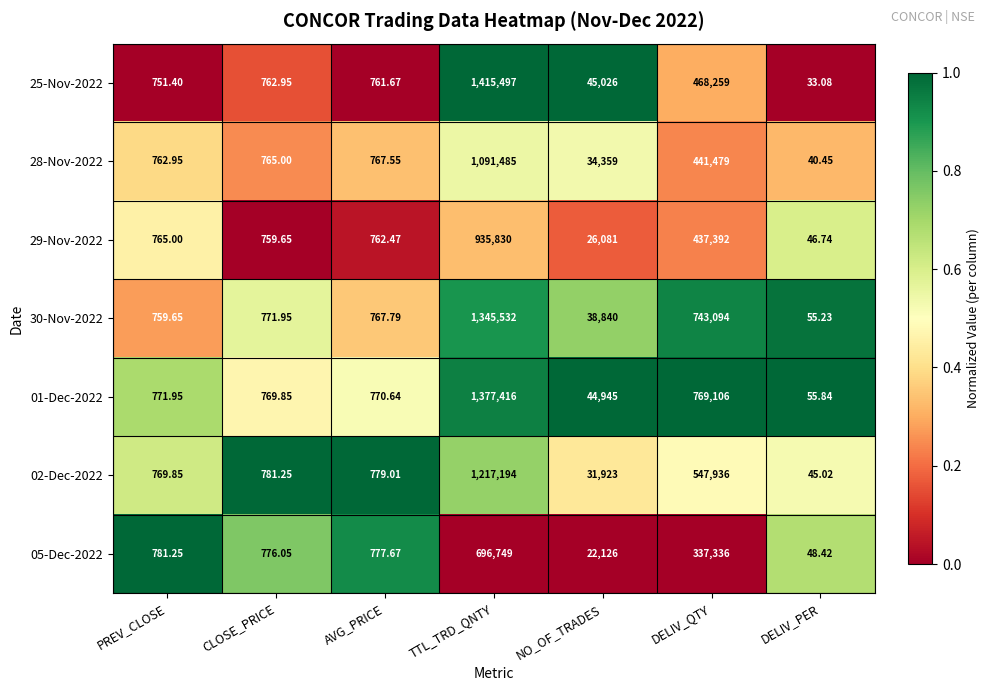

Which label corresponds to the smallest value in the chart?

DELIV_PER